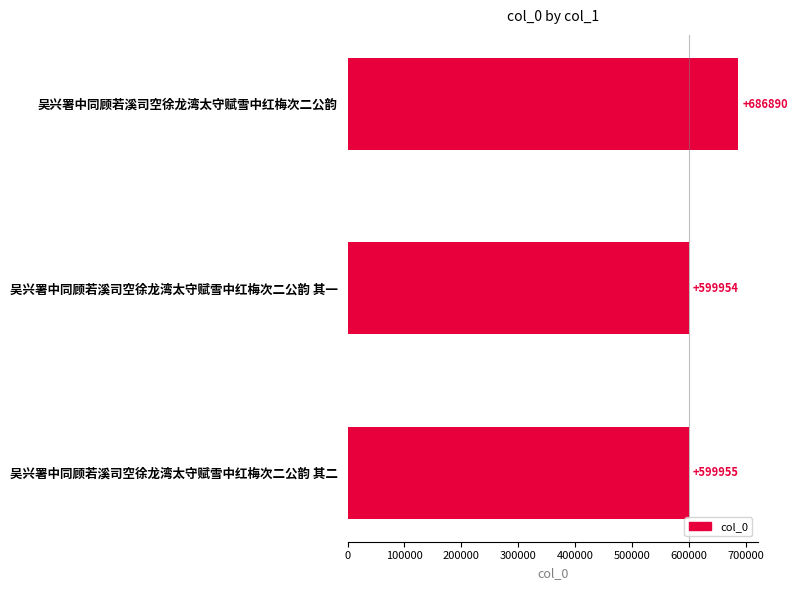

How many bars are there in total?

3